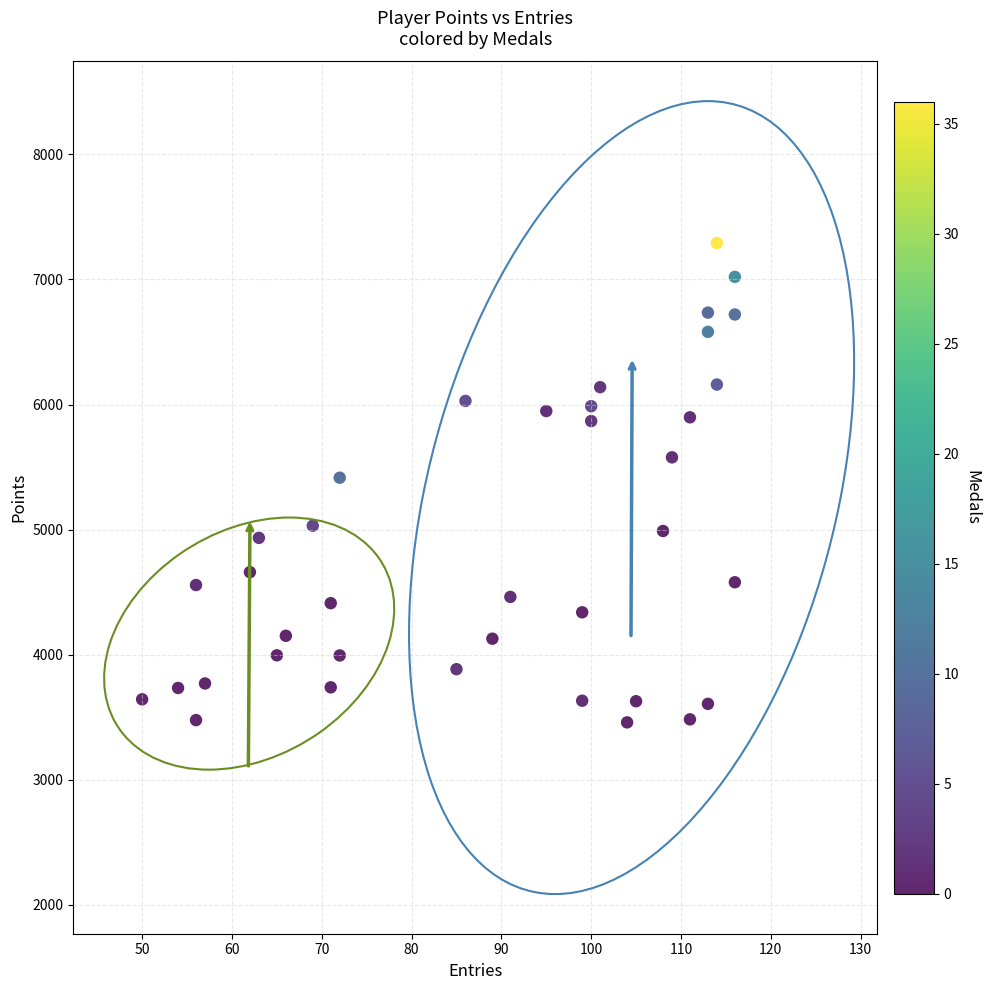

What is the range of Y values (max minus min)?

3833